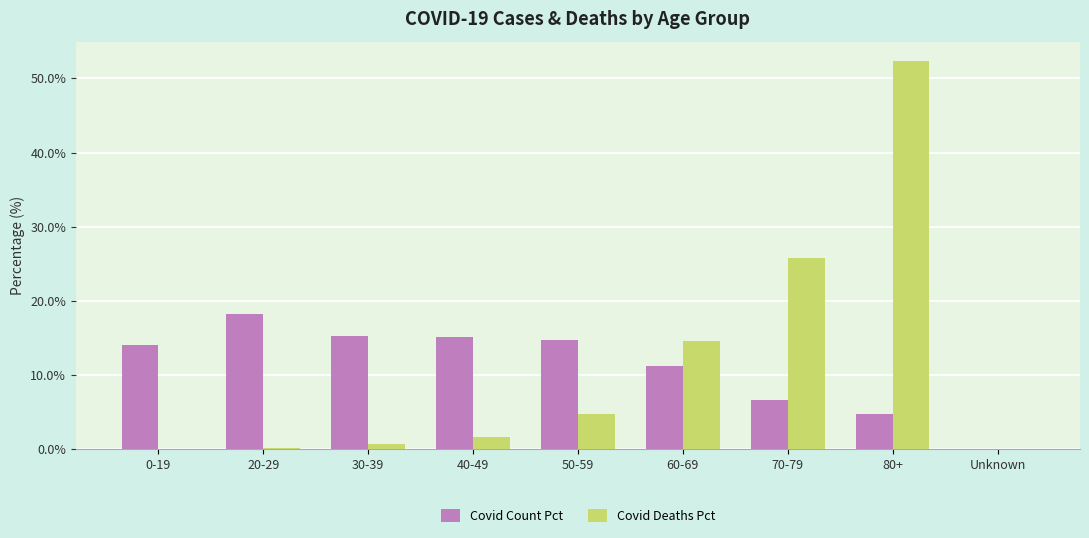

Which series changed the most between 0-19 and 20-29?

Covid Count Pct